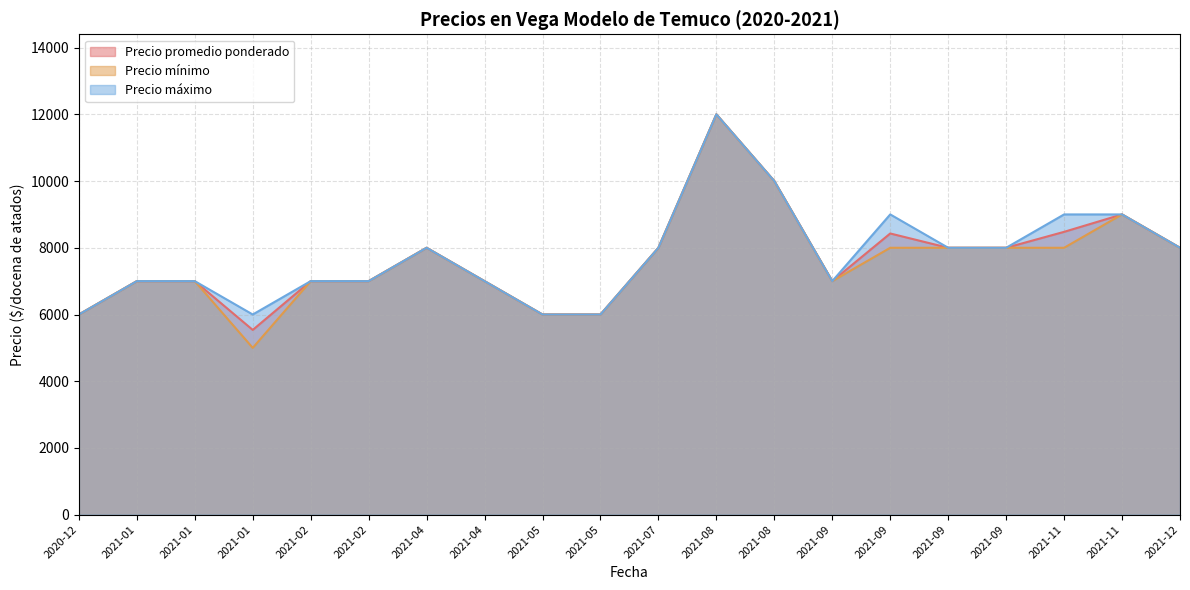

How many interior local valleys does the Precio máximo series have?

3